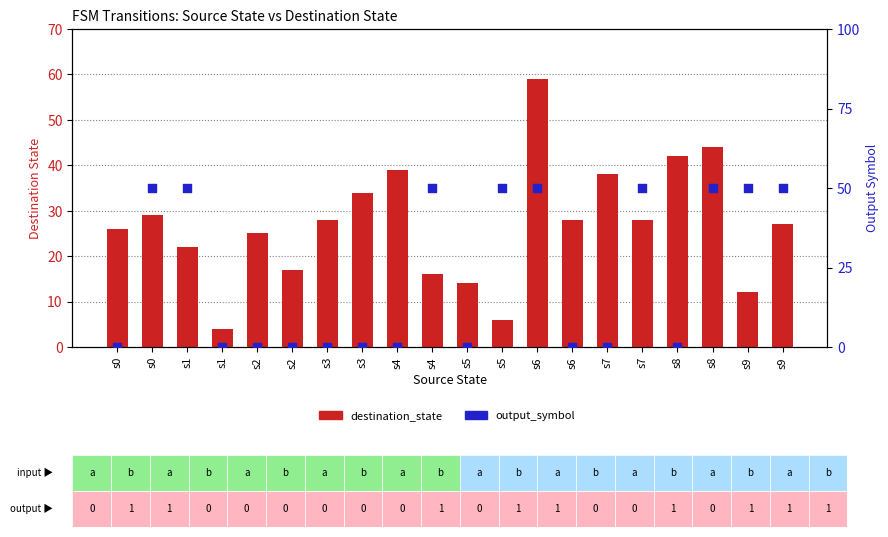

Which series has the widest spread of Y values?

destination_state